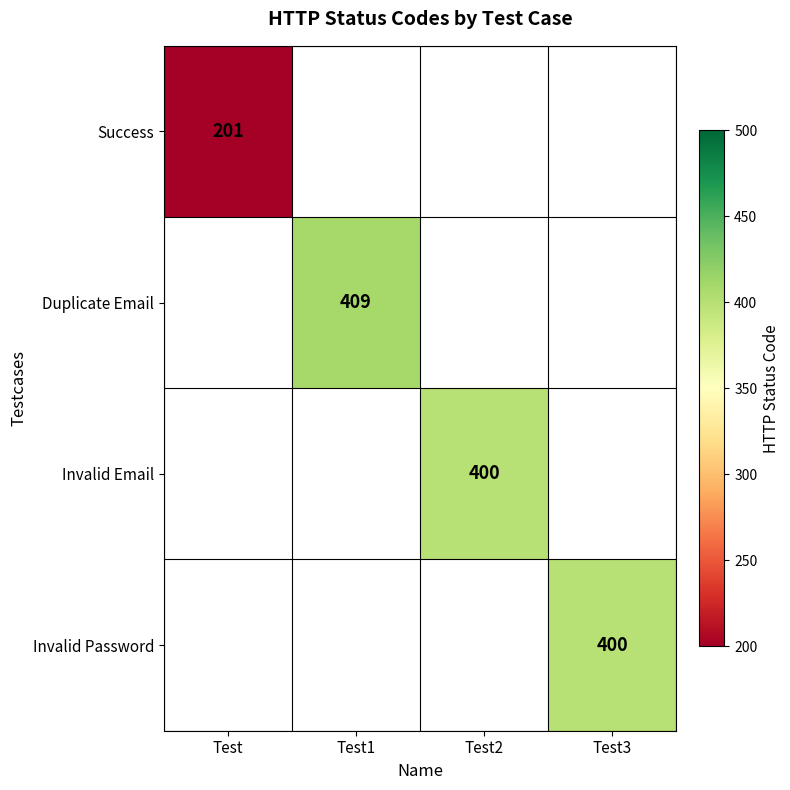

Is it true that Invalid Email equals 552 at Test2?

False